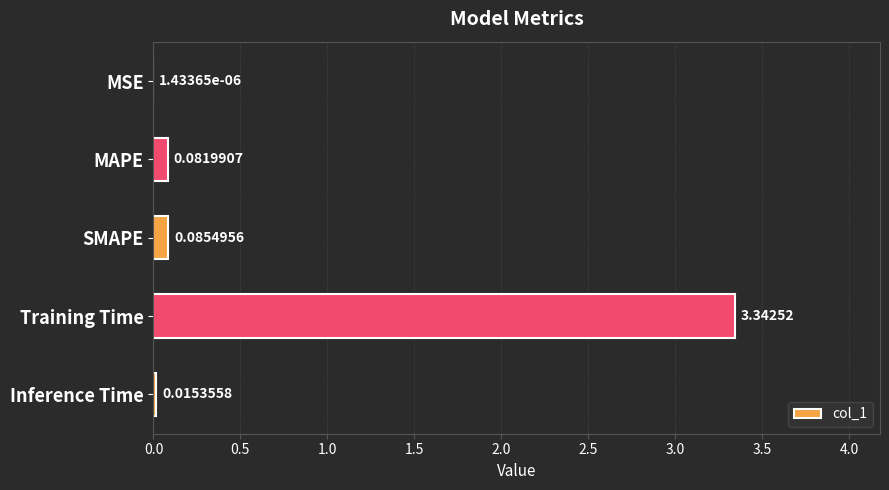

At which category does the chart reach its peak across all series?

Training Time